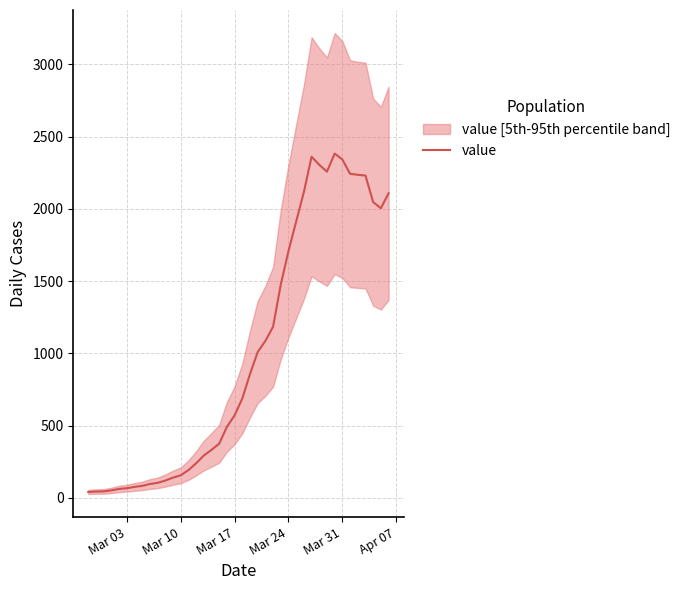

What is the maximum value shown in the chart?

2382